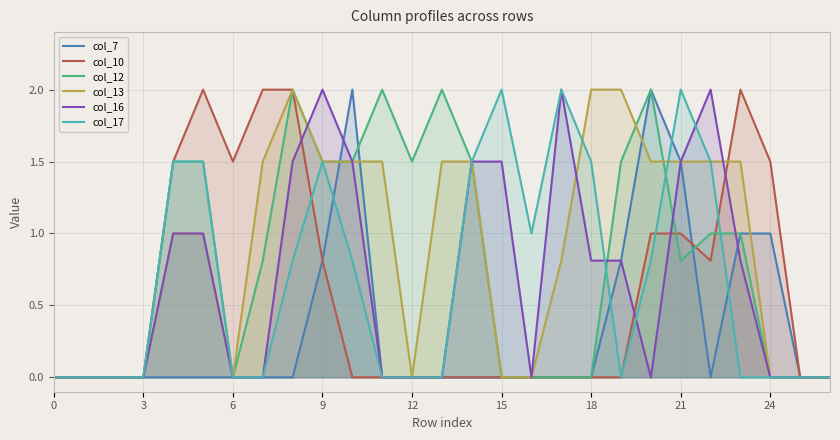

What is the difference between the maximum and minimum values in the col_17 series?

2.0